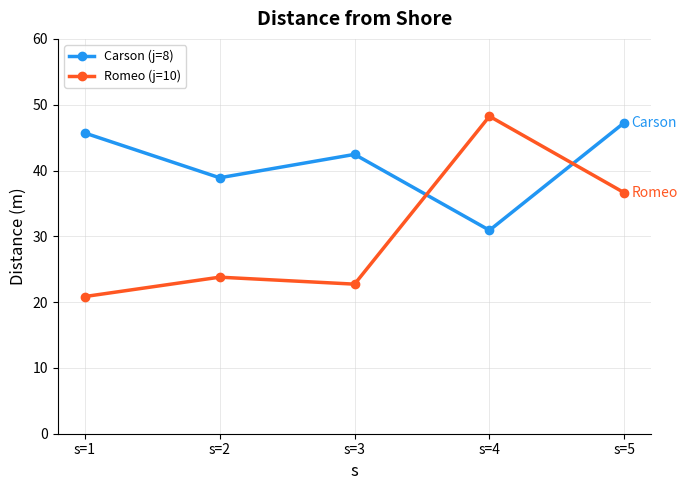

Which series changed the most between s=1 and s=4?

Romeo (j=10)